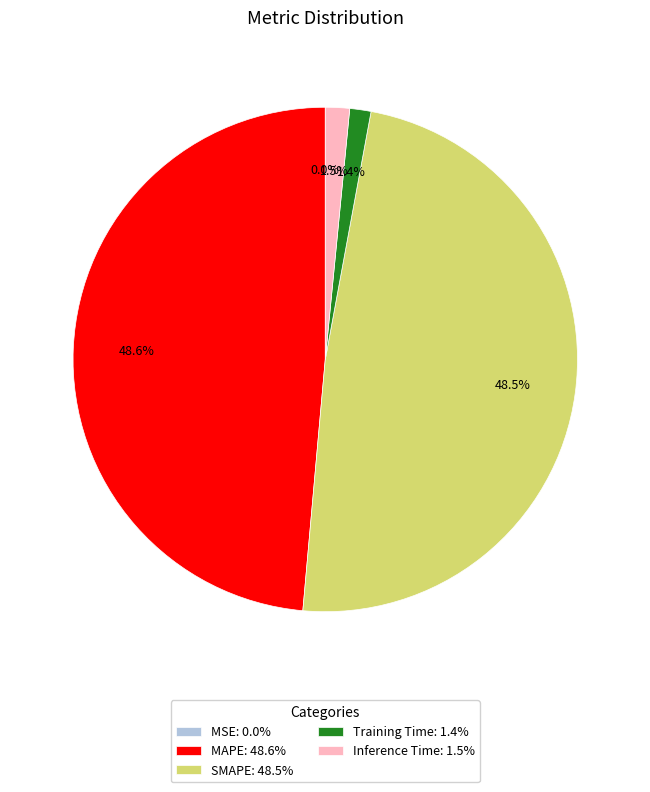

Combined, what portion of the pie is SMAPE: 48.5% and Training Time: 1.4%?

49.9%